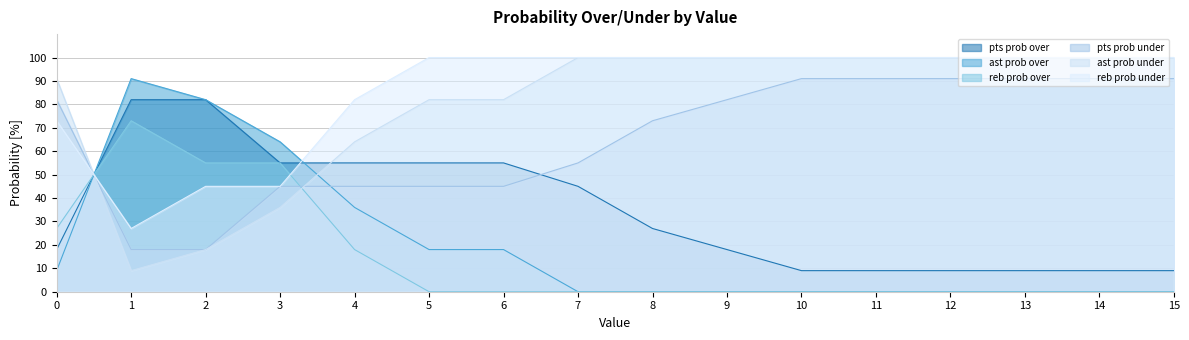

The ast prob under series shows 100 at 11. True or false?

True